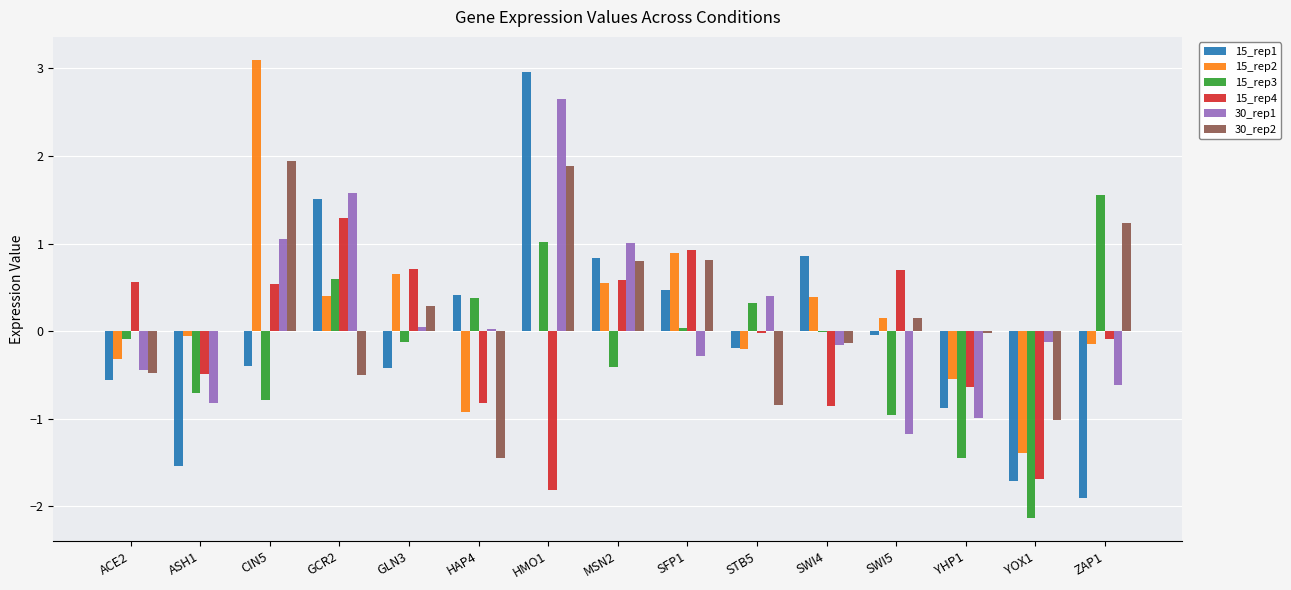

Is it true that 30_rep2 equals -0.0 at ASH1?

True